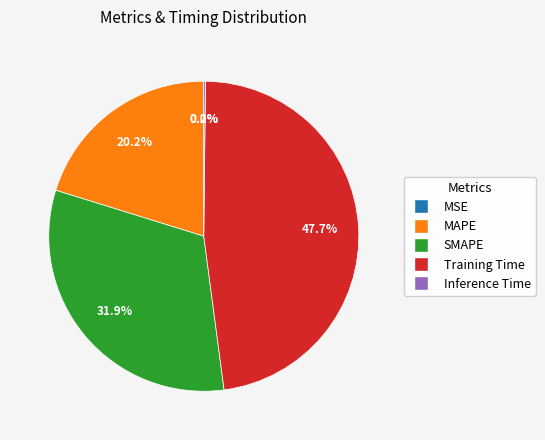

Which category has the biggest portion of the pie?

Training Time